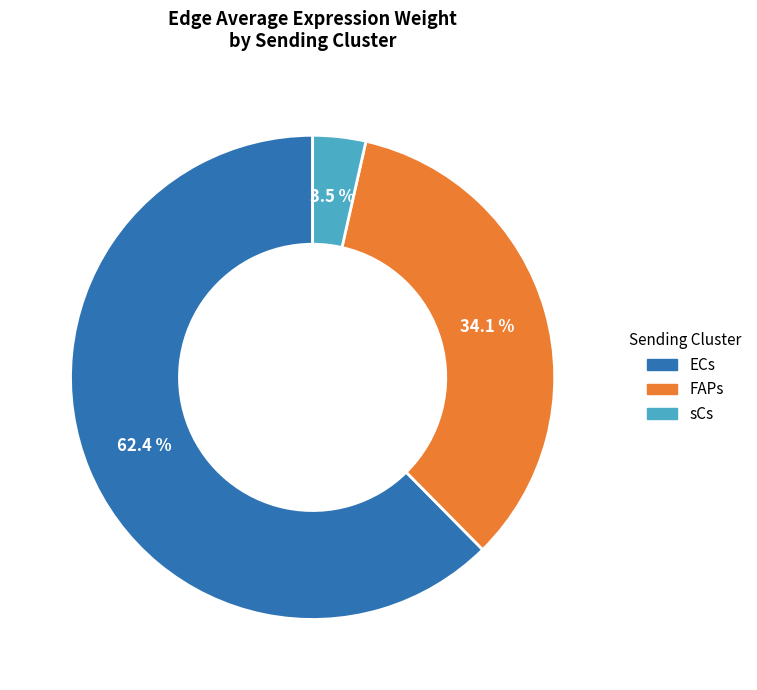

Which category has the biggest portion of the pie?

ECs